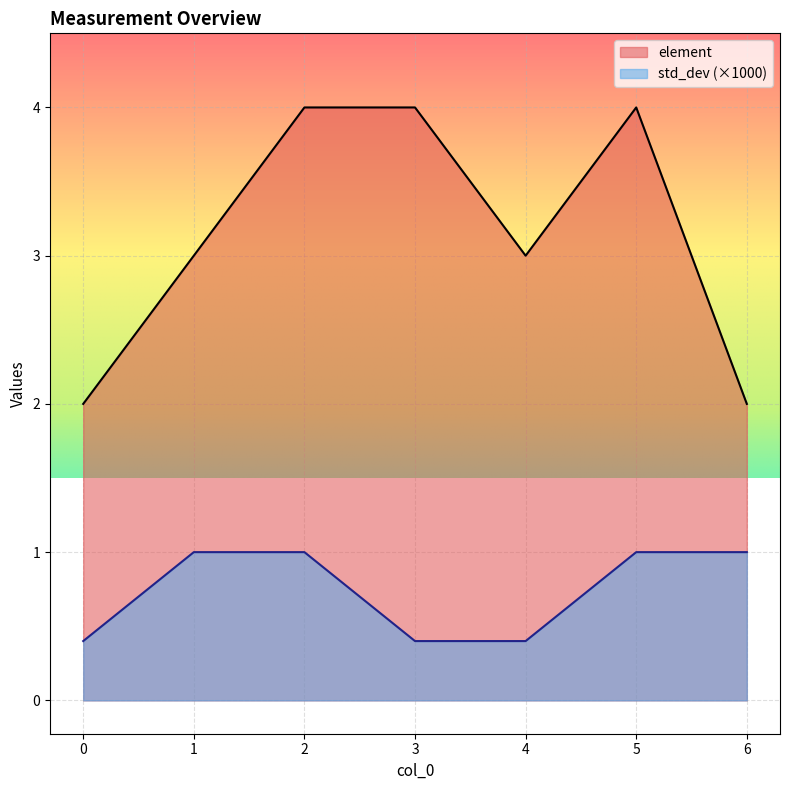

What is the value of the element point at the 5th from the left?

3.0